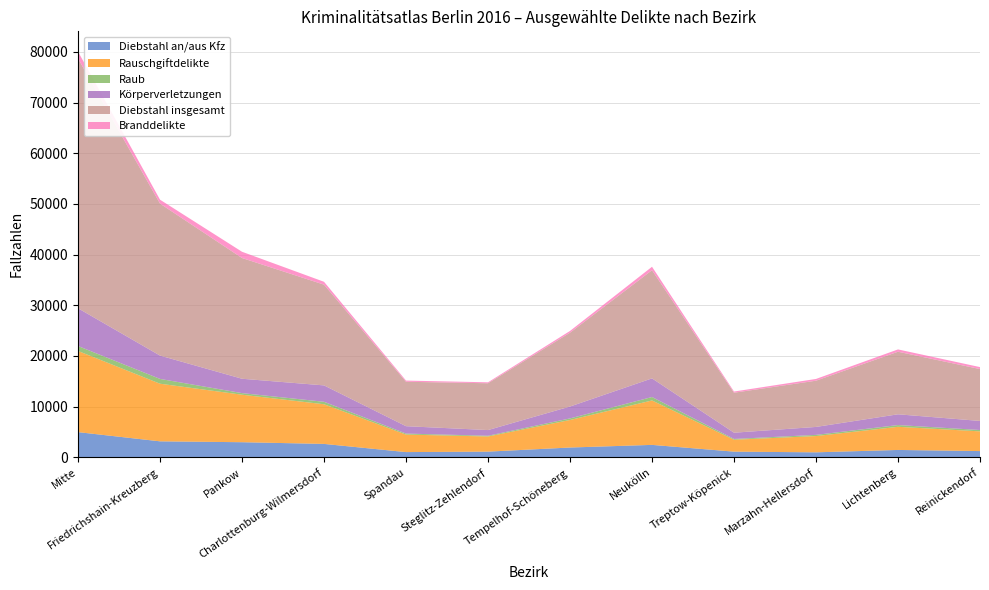

Reading left to right, extract all data points from this chart.

Diebstahl an/aus Kfz: Mitte=4973	Friedrichshain-Kreuzberg=3156	Pankow=2983	Charlottenburg-Wilmersdorf=2648	Spandau=1034	Steglitz-Zehlendorf=1125	Tempelhof-Schöneberg=1935	Neukölln=2456	Treptow-Köpenick=1123	Marzahn-Hellersdorf=987	Lichtenberg=1456	Reinickendorf=1234
Rauschgiftdelikte: Mitte=16015	Friedrichshain-Kreuzberg=11368	Pankow=9371	Charlottenburg-Wilmersdorf=7823	Spandau=3456	Steglitz-Zehlendorf=2987	Tempelhof-Schöneberg=5432	Neukölln=8765	Treptow-Köpenick=2345	Marzahn-Hellersdorf=3210	Lichtenberg=4567	Reinickendorf=3890
Raub: Mitte=976	Friedrichshain-Kreuzberg=947	Pankow=316	Charlottenburg-Wilmersdorf=489	Spandau=198	Steglitz-Zehlendorf=145	Tempelhof-Schöneberg=312	Neukölln=678	Treptow-Köpenick=156	Marzahn-Hellersdorf=234	Lichtenberg=345	Reinickendorf=267
Körperverletzungen: Mitte=7446	Friedrichshain-Kreuzberg=4605	Pankow=2834	Charlottenburg-Wilmersdorf=3234	Spandau=1456	Steglitz-Zehlendorf=1123	Tempelhof-Schöneberg=2345	Neukölln=3678	Treptow-Köpenick=1234	Marzahn-Hellersdorf=1567	Lichtenberg=2123	Reinickendorf=1789
Diebstahl insgesamt: Mitte=49285	Friedrichshain-Kreuzberg=29984	Pankow=23824	Charlottenburg-Wilmersdorf=19876	Spandau=8765	Steglitz-Zehlendorf=9234	Tempelhof-Schöneberg=14567	Neukölln=21345	Treptow-Köpenick=7890	Marzahn-Hellersdorf=9123	Lichtenberg=12345	Reinickendorf=10234
Branddelikte: Mitte=1354	Friedrichshain-Kreuzberg=775	Pankow=1232	Charlottenburg-Wilmersdorf=567	Spandau=234	Steglitz-Zehlendorf=189	Tempelhof-Schöneberg=345	Neukölln=678	Treptow-Köpenick=234	Marzahn-Hellersdorf=345	Lichtenberg=456	Reinickendorf=389